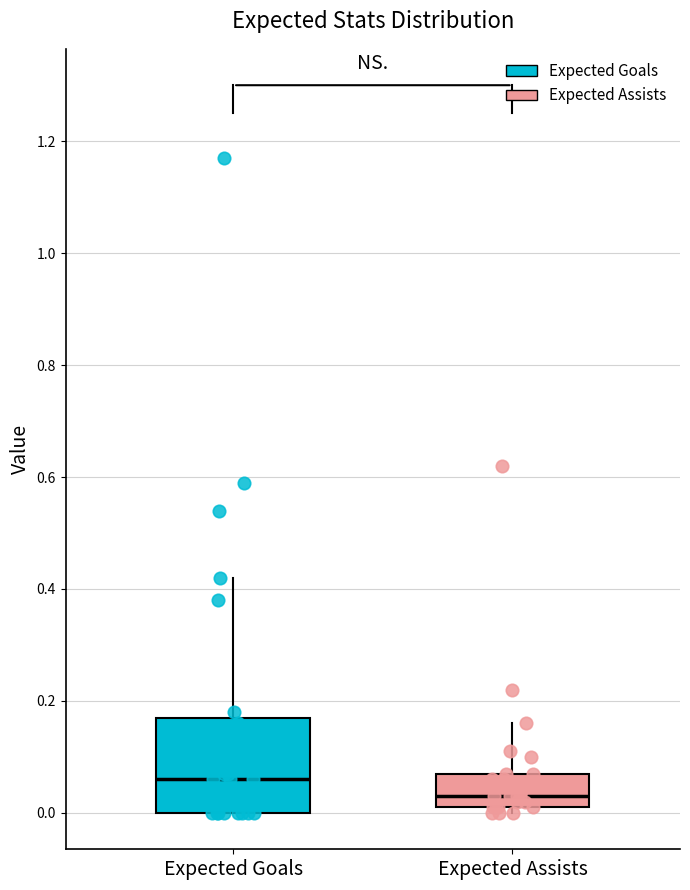

Reading left to right, transcribe this box plot: for each box, give where its median line is, the range the box spans, and where its two whiskers end, as read against the y-axis. The values are not printed on the chart, so give them approximately, as read against the axis.

Expected Goals: median 0.06, box 0.00 to 0.18, whiskers 0.00 to 0.42
Expected Assists: median 0.04, box 0.02 to 0.08, whiskers 0.00 to 0.16